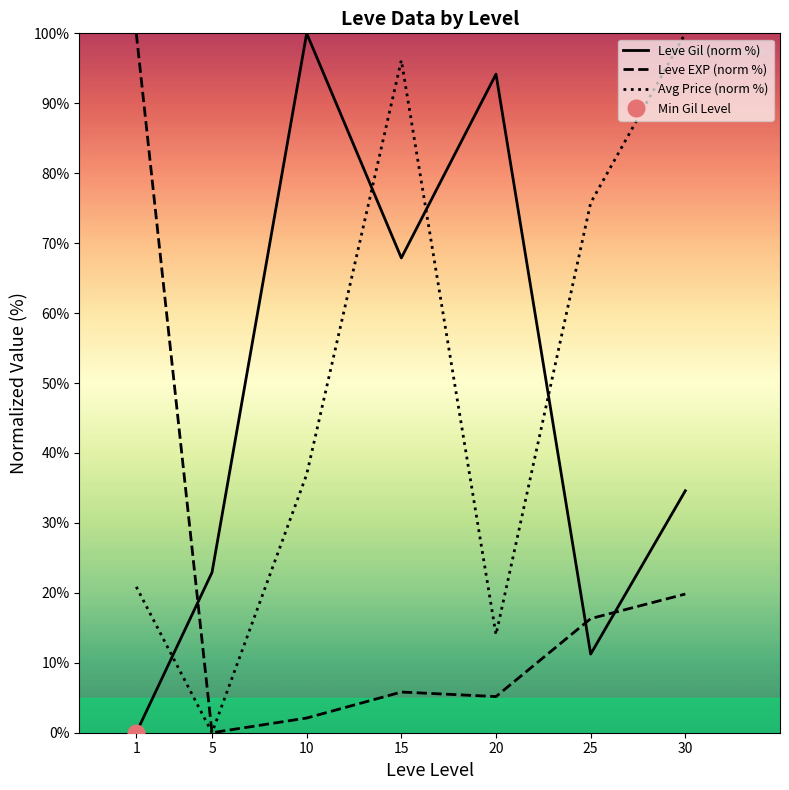

True or false: Avg Price (norm %) has a value of 14.9 at 10.

False